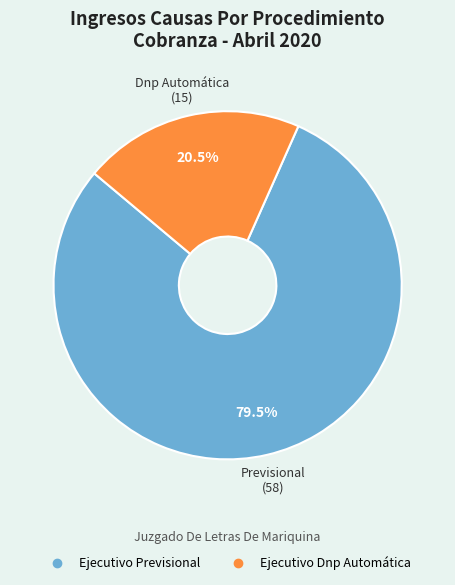

How many segments does this pie chart have?

2